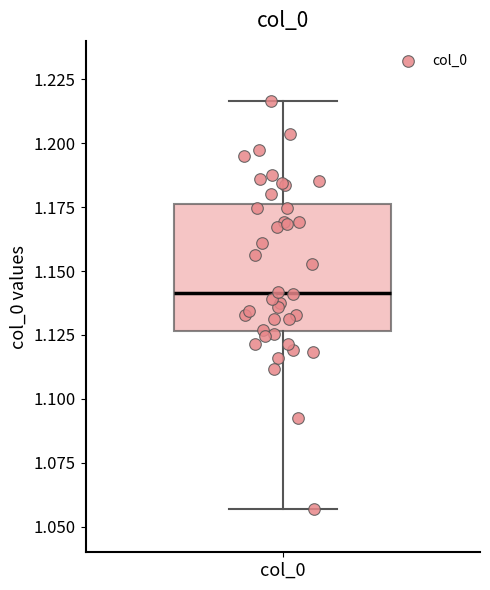

Where does the median line of the box for col_0 sit on the y-axis? The values are not printed on the chart, so give them approximately, as read against the axis.

1.140